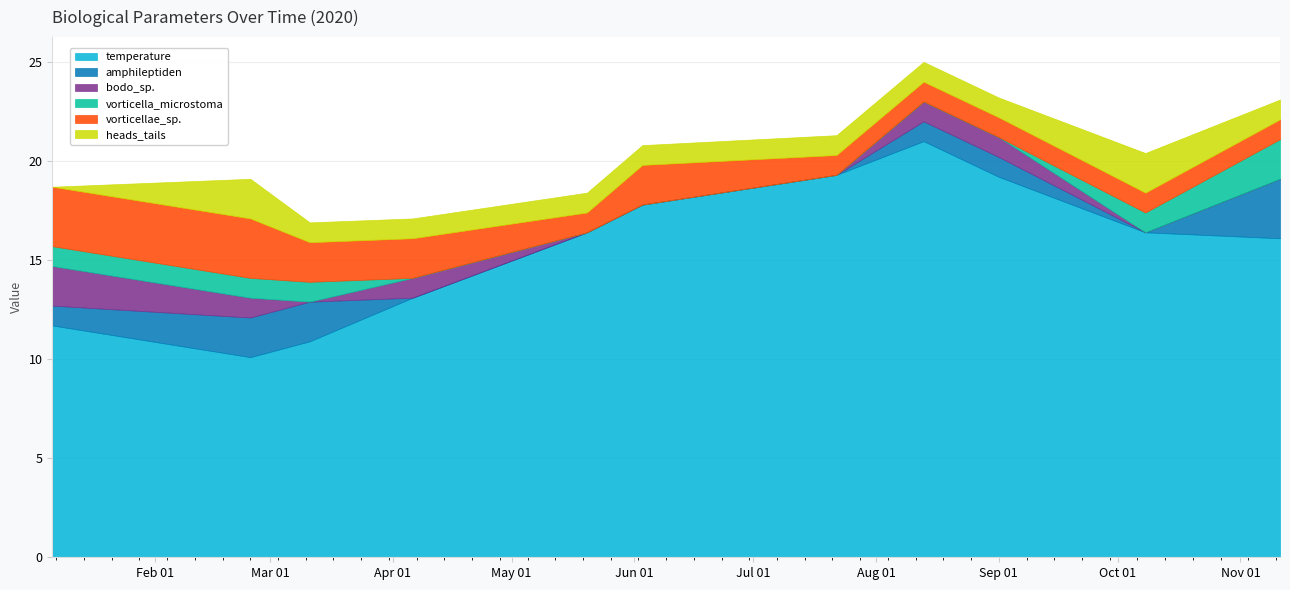

What is the average value of the bodo_sp. series?

0.5